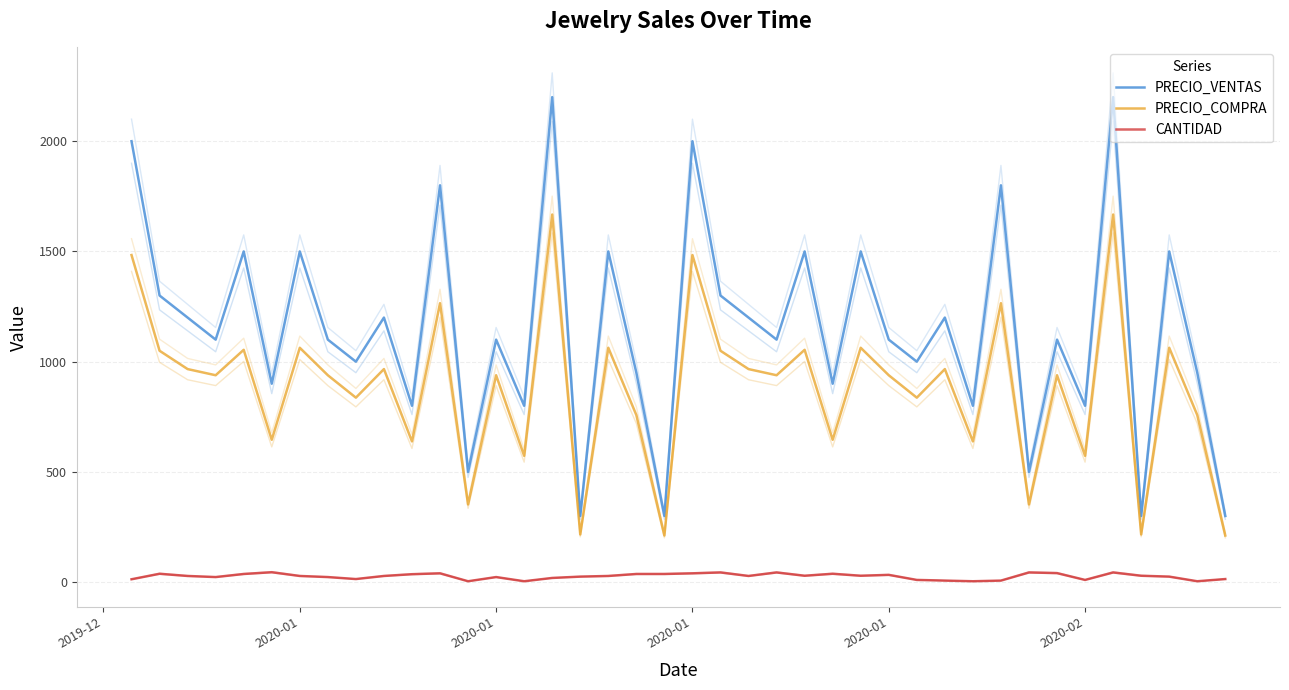

What is the minimum value for CANTIDAD?

4.0